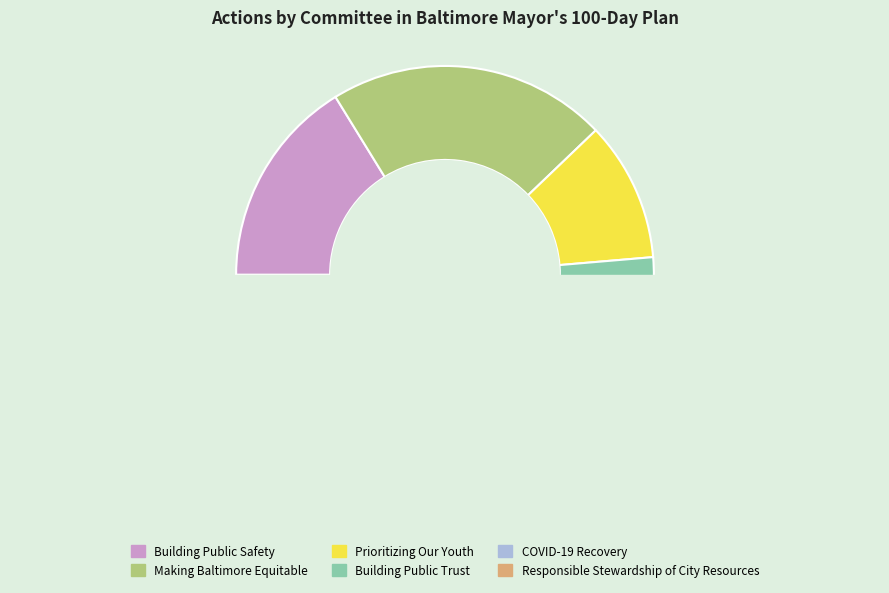

Is it true that Making Baltimore Equitable is 27% of the pie?

False